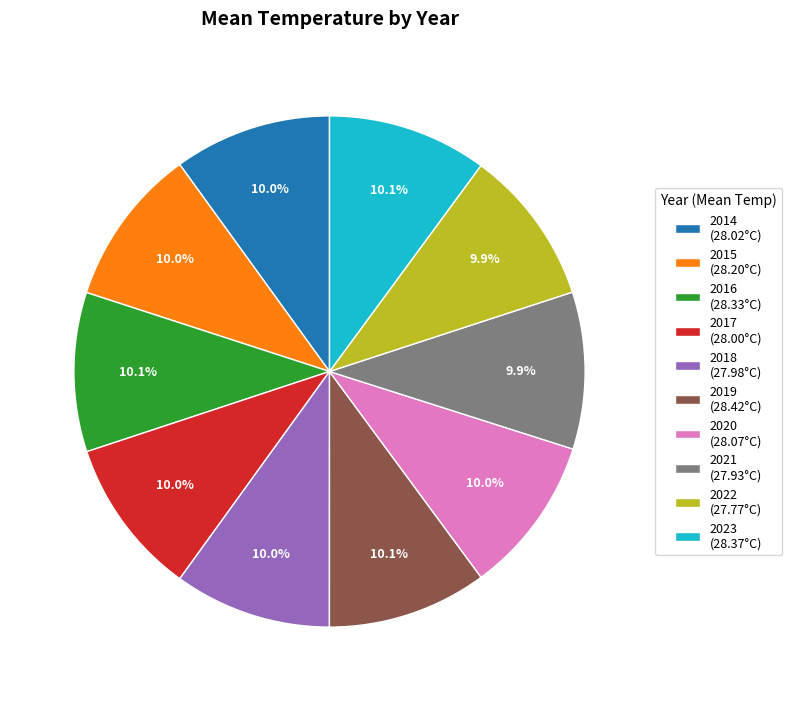

Approximately how many times larger is the value at 2014 (28.02°C) compared to 2016 (28.33°C)?

1.0